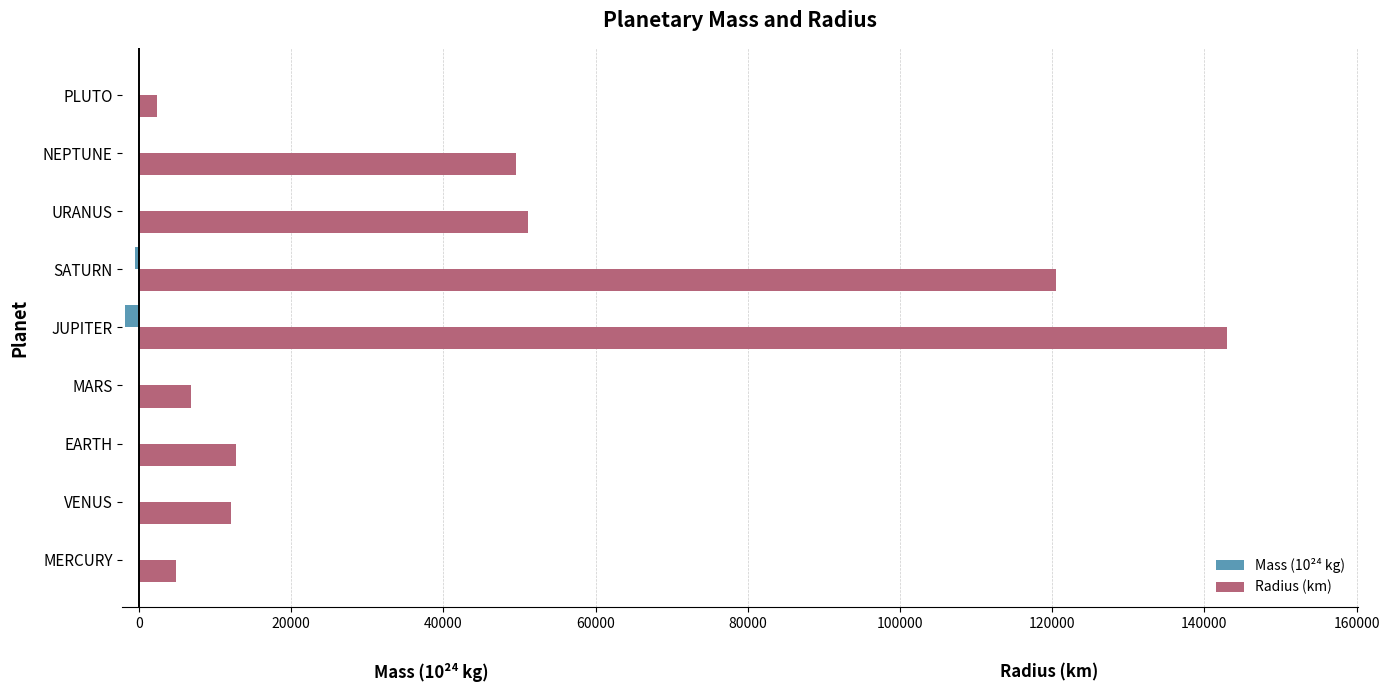

Which series has the largest total across all categories?

Radius (km)